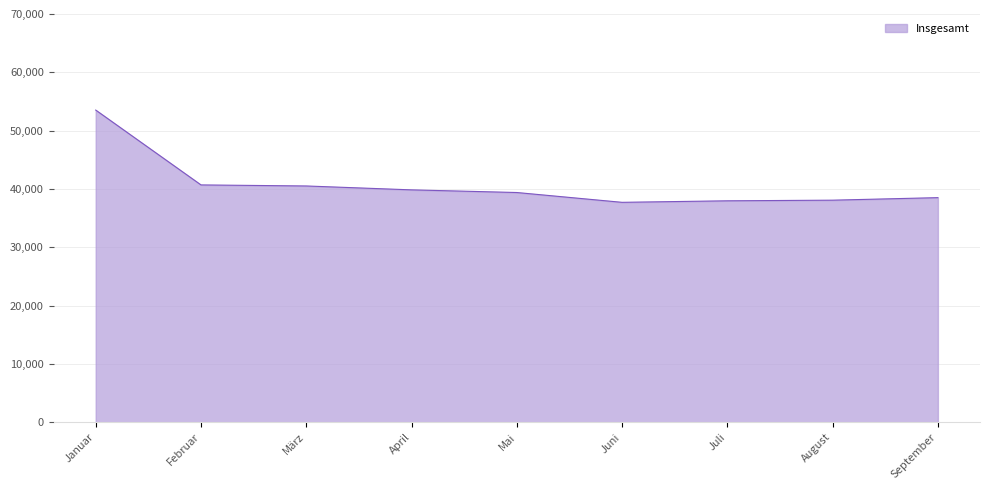

At which label does the data first exceed 39393?

Januar